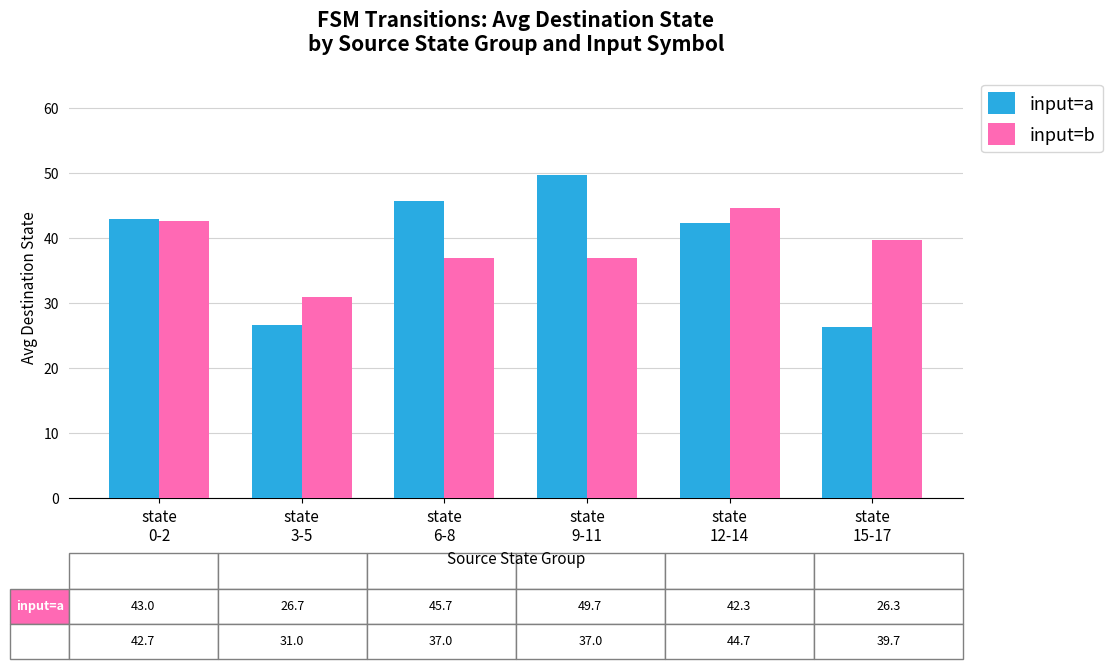

What is the difference between the input=a values at state
12-14 and state
15-17?

16.0